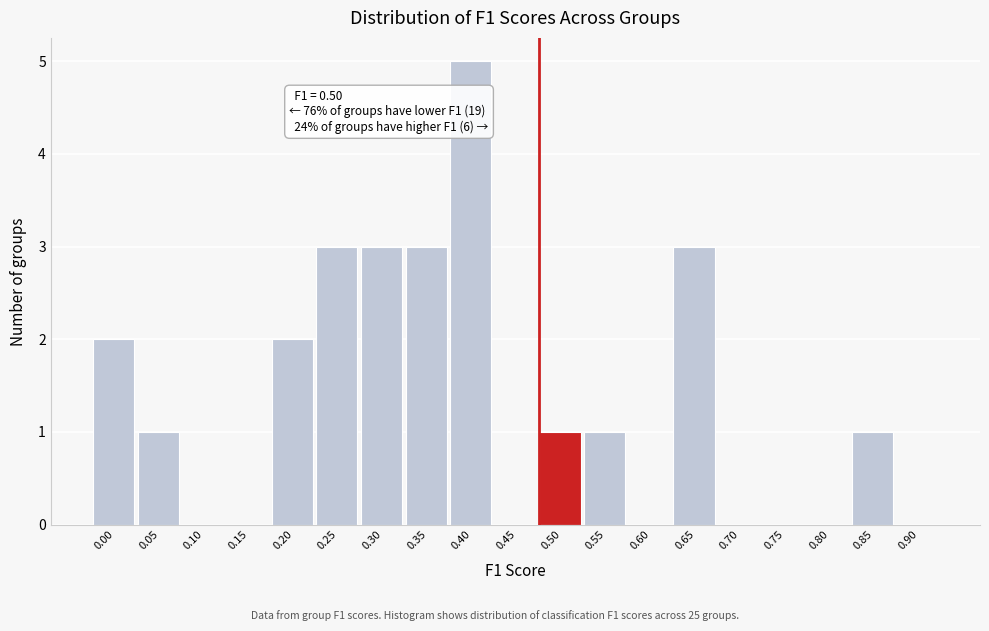

Reading left to right, what are all the values shown in this chart?

0.00=2	0.05=1	0.10=0	0.15=0	0.20=2	0.25=3	0.30=3	0.35=3	0.40=5	0.45=0	0.50=1	0.55=1	0.60=0	0.65=3	0.70=0	0.75=0	0.80=0	0.85=1	0.90=0